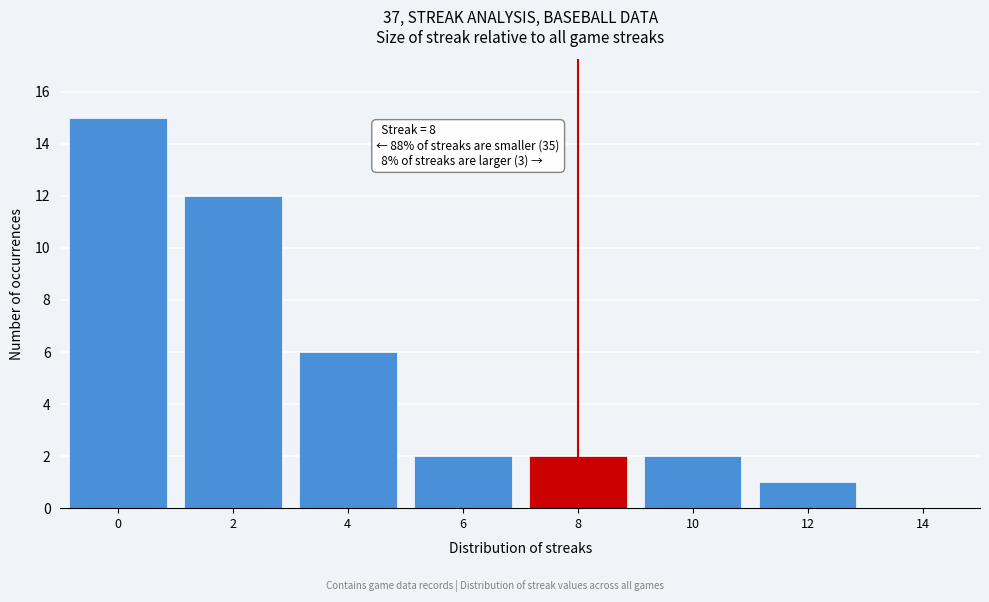

Which range on the x-axis has the tallest bar?

-1 to 1